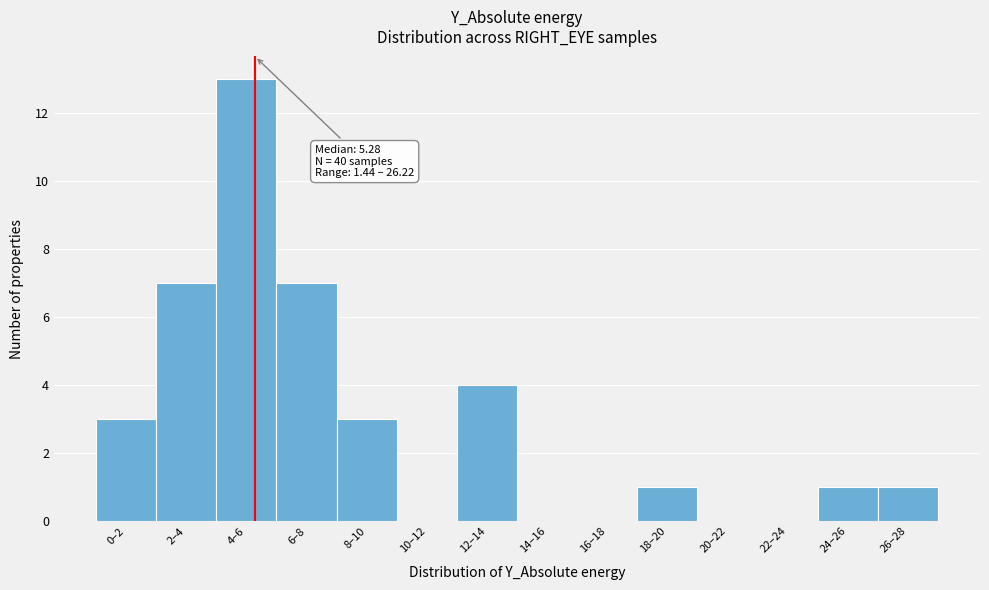

Reading left to right, extract all data points from this chart.

0–2=3	2–4=7	4–6=13	6–8=7	8–10=3	10–12=0	12–14=4	14–16=0	16–18=0	18–20=1	20–22=0	22–24=0	24–26=1	26–28=1